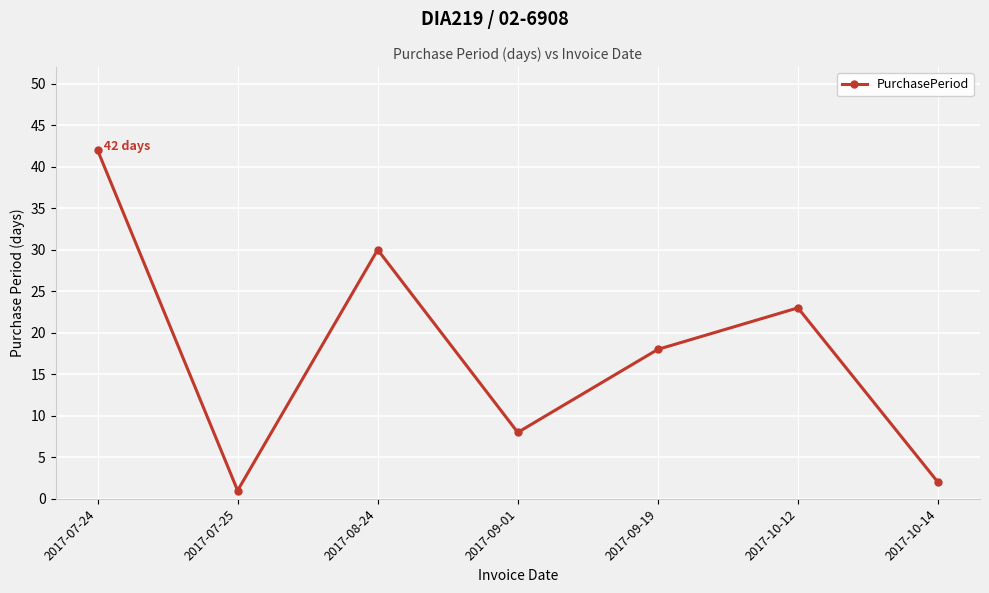

What is the change in value from 2017-08-24 to 2017-10-14?

-28